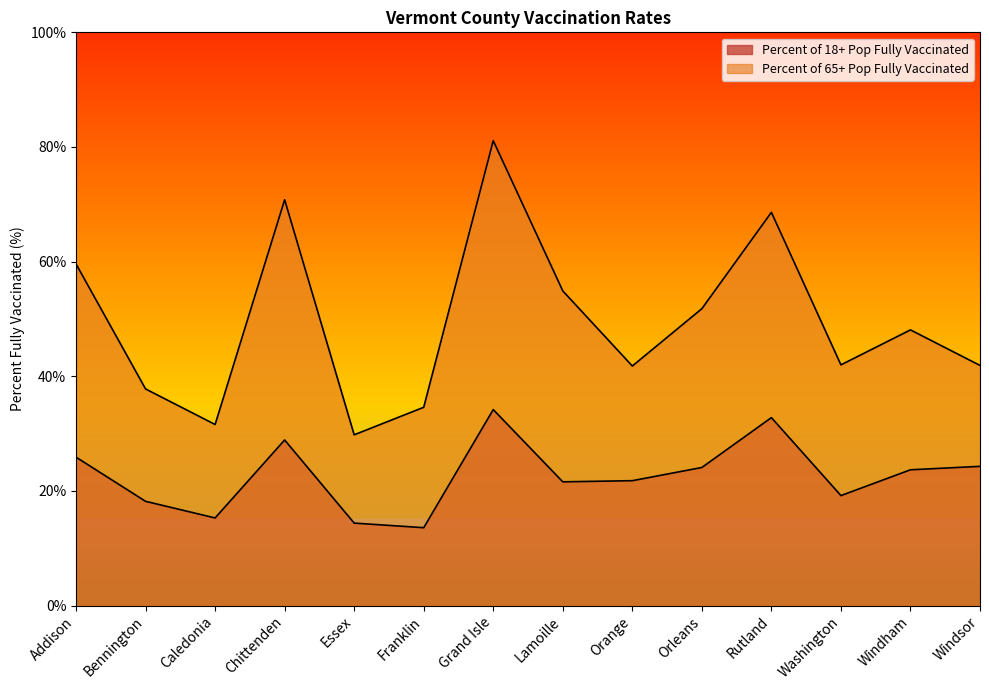

How many lines are shown in the chart?

2